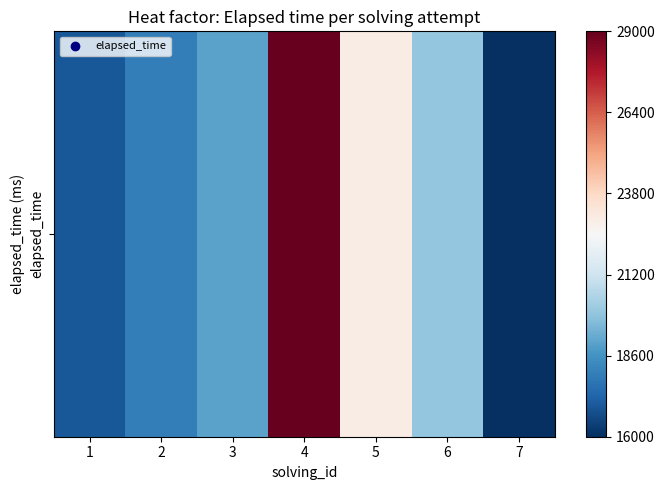

What is the minimum value shown in the chart?

16000